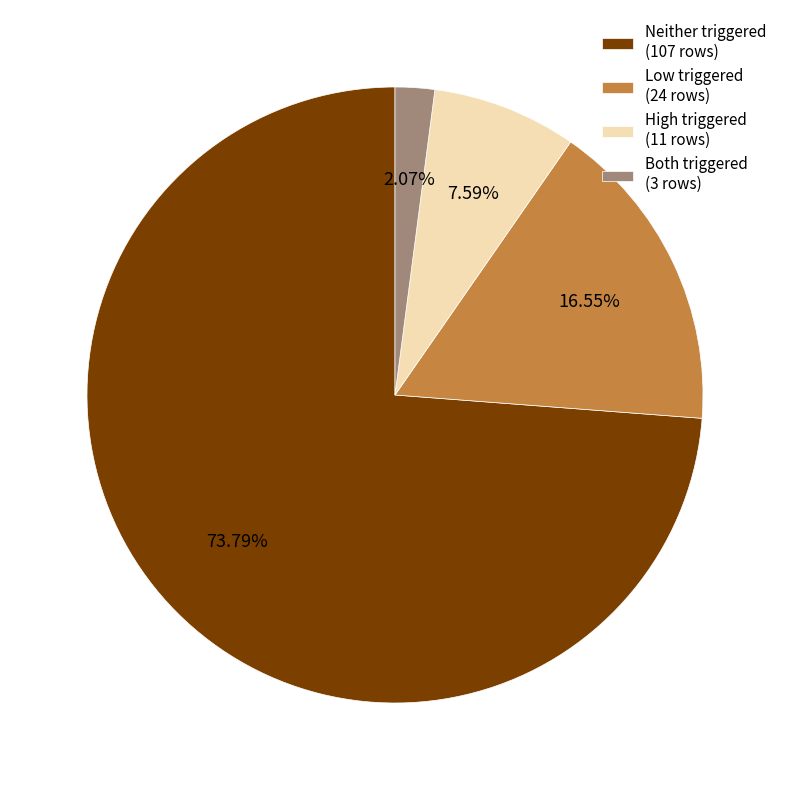

Between Neither triggered (107 rows) and Low triggered (24 rows), which is larger?

Neither triggered (107 rows)